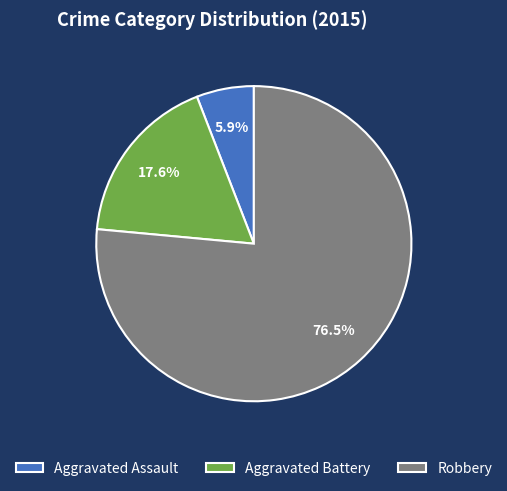

What percentage is the Aggravated Assault slice, to the nearest percent?

6%